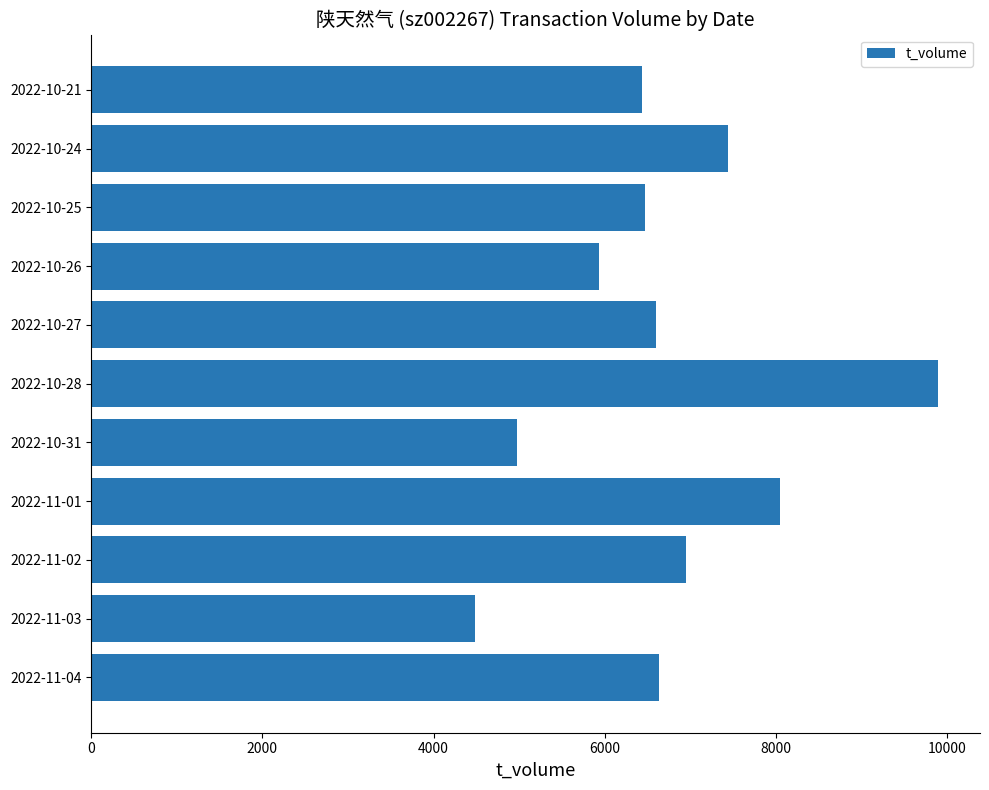

The value at 2022-10-21 is 11145. True or false?

False